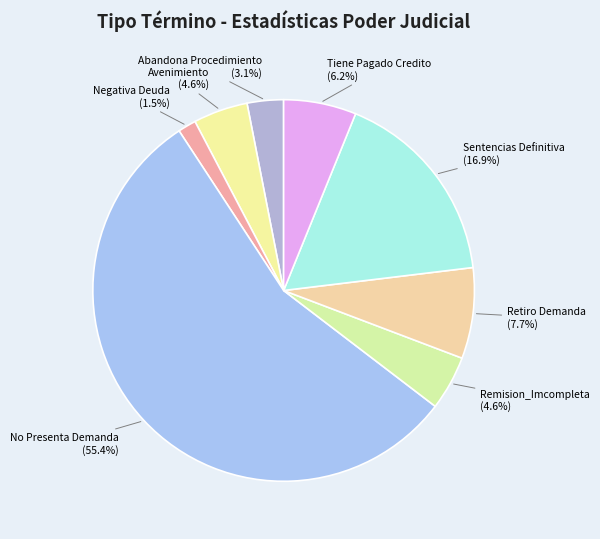

What is the largest slice in the pie chart?

No Presenta Demanda